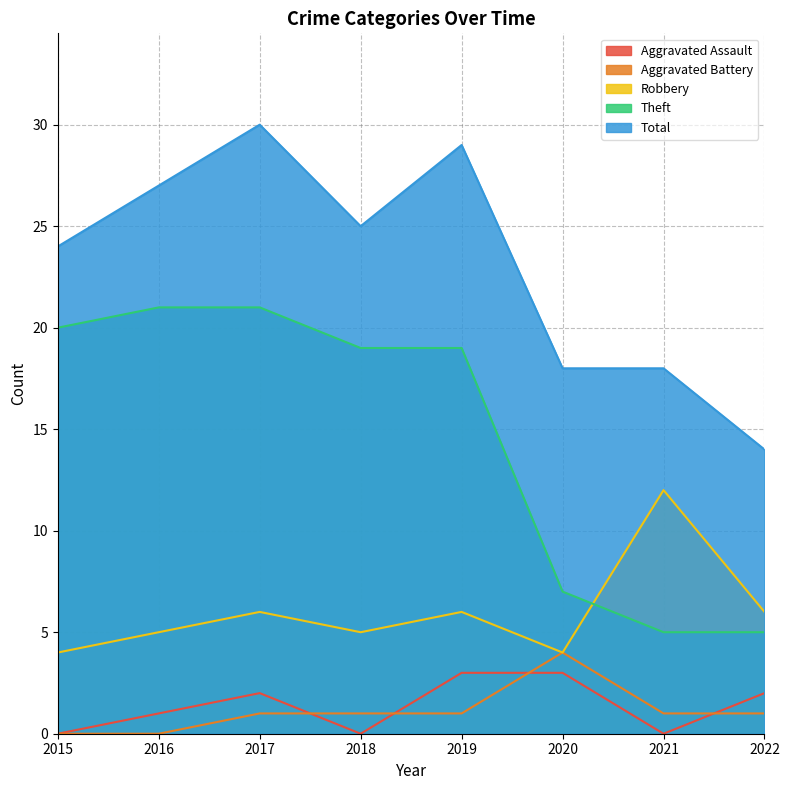

What is the highest value of the Total series?

30